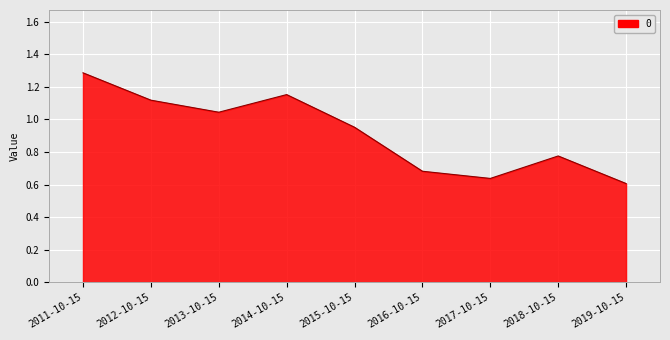

What is the difference between the values at 2012-10-15 and 2017-10-15?

0.5